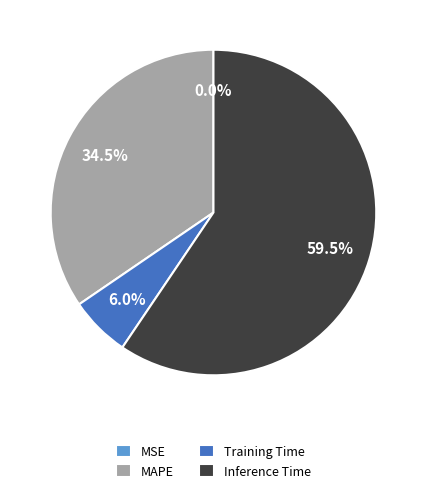

The MAPE slice represents 24% of the pie. True or false?

False